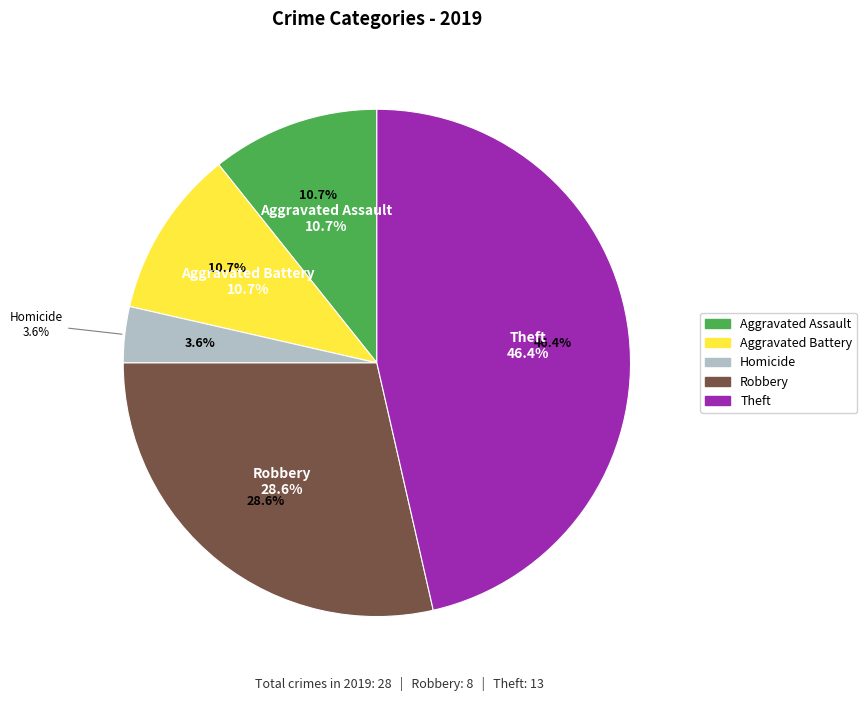

Is there any slice that represents more than half of the pie?

No